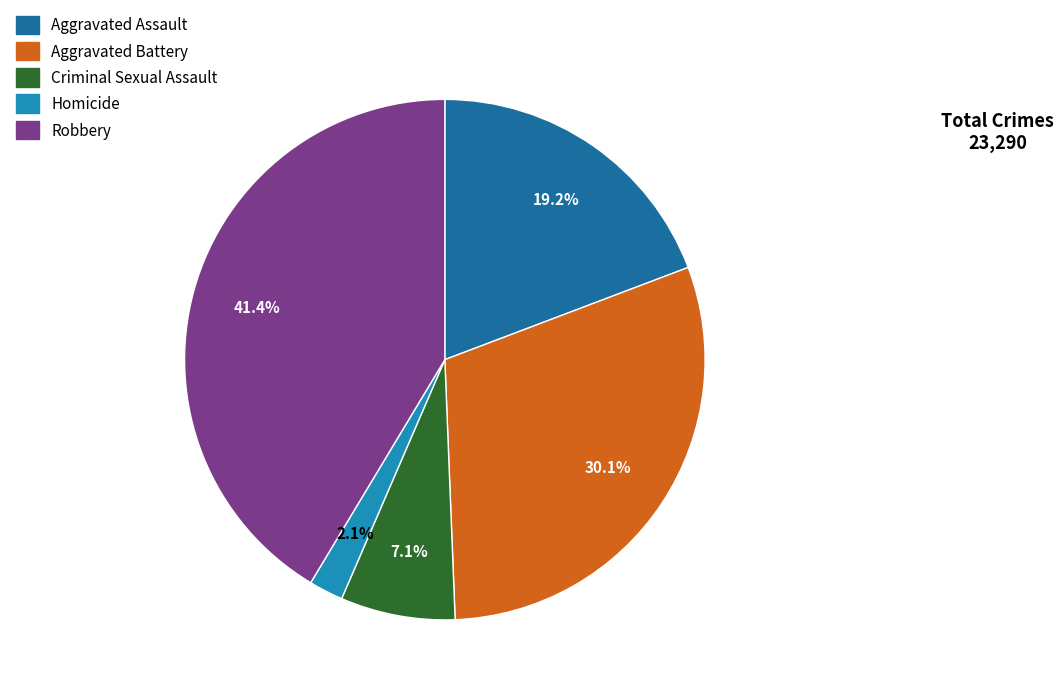

What percentage is NOT represented by Homicide?

97.9%